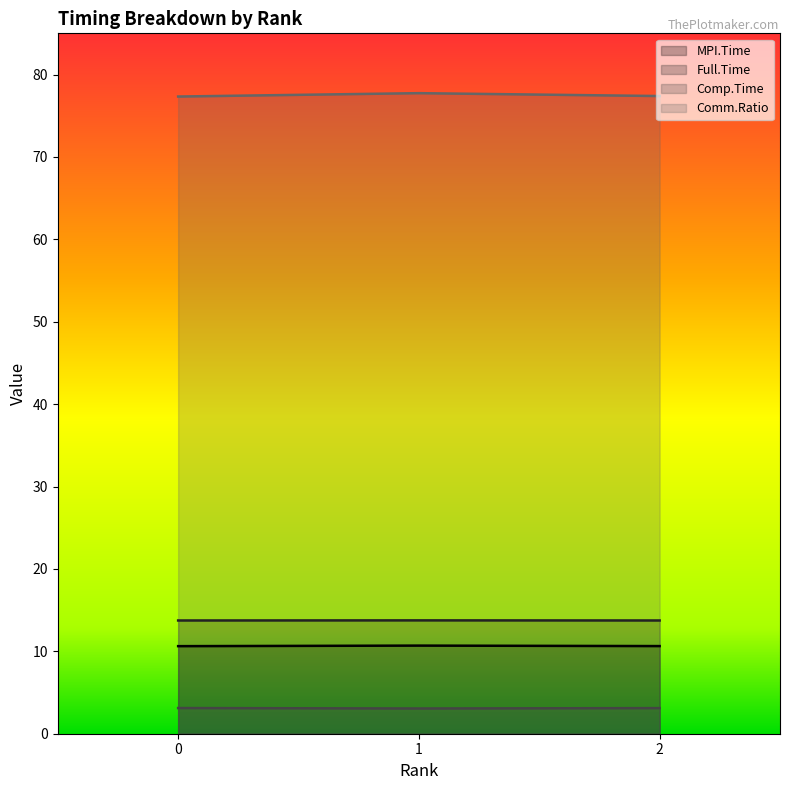

Between 1 and 2, which series saw the biggest shift?

Comm.Ratio